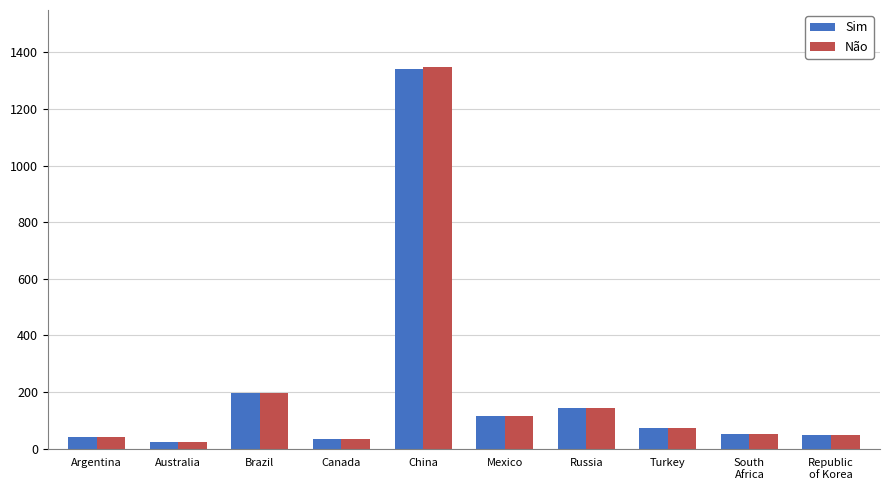

What is the difference between the second highest and second lowest values in the Sim series?

161.5